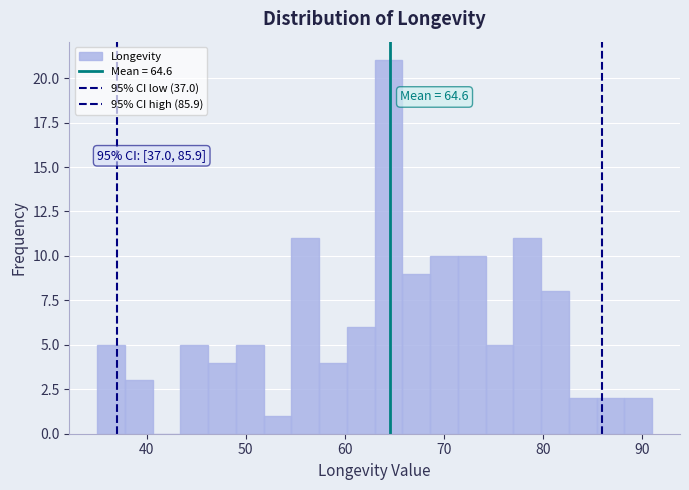

Around what value on the x-axis is the tallest bar? Give the approximate position of its centre, as read against the axis.

64